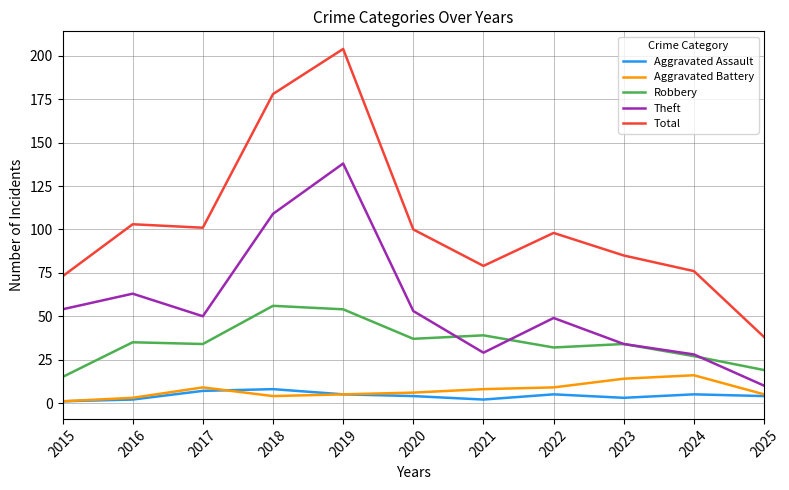

How many categories are shown in the chart?

11